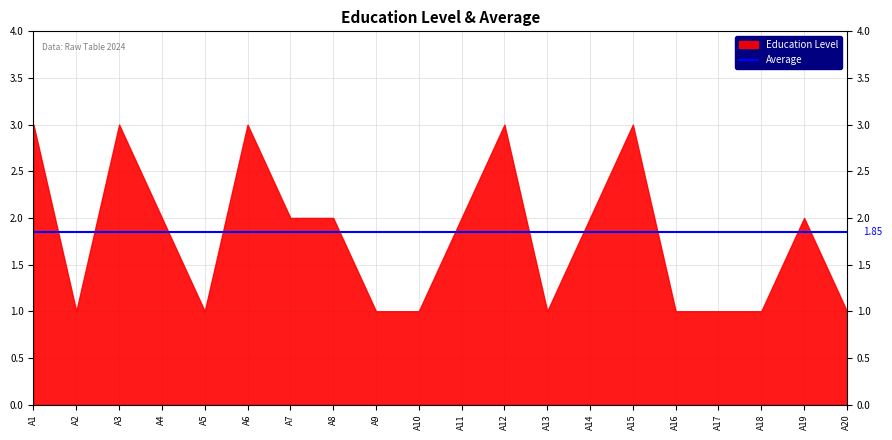

Reading left to right, transcribe all the data shown in this chart.

Education Level: A1=3.0	A2=1.0	A3=3.0	A4=2.0	A5=1.0	A6=3.0	A7=2.0	A8=2.0	A9=1.0	A10=1.0	A11=2.0	A12=3.0	A13=1.0	A14=2.0	A15=3.0	A16=1.0	A17=1.0	A18=1.0	A19=2.0	A20=1.0
Average: A1=1.9	A2=1.9	A3=1.9	A4=1.9	A5=1.9	A6=1.9	A7=1.9	A8=1.9	A9=1.9	A10=1.9	A11=1.9	A12=1.9	A13=1.9	A14=1.9	A15=1.9	A16=1.9	A17=1.9	A18=1.9	A19=1.9	A20=1.9